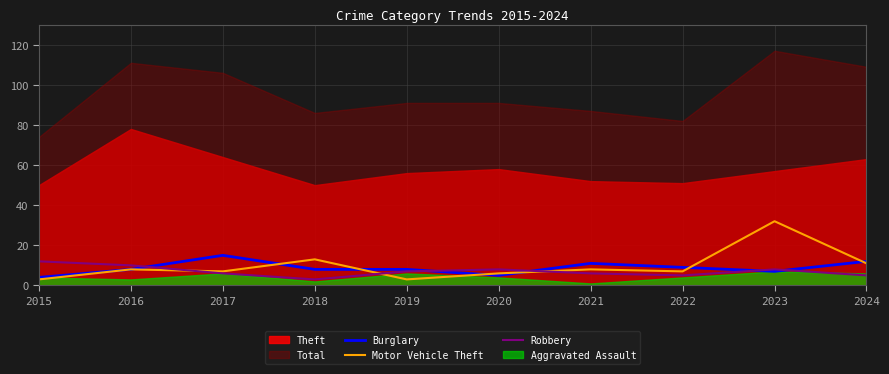

At which label does Burglary reach its peak?

2017